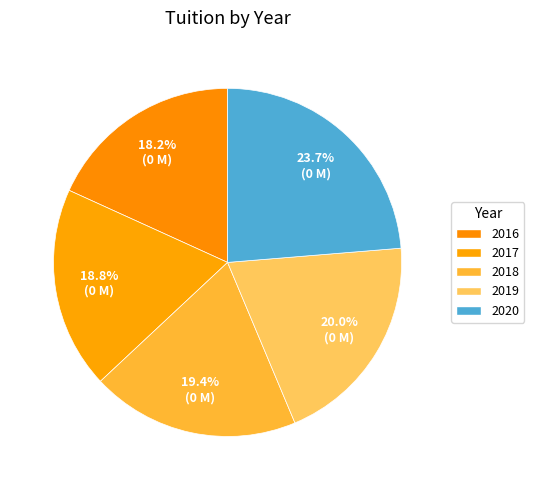

To the nearest percent, what is the difference between the 2020 and 2019 slice percentages?

4%